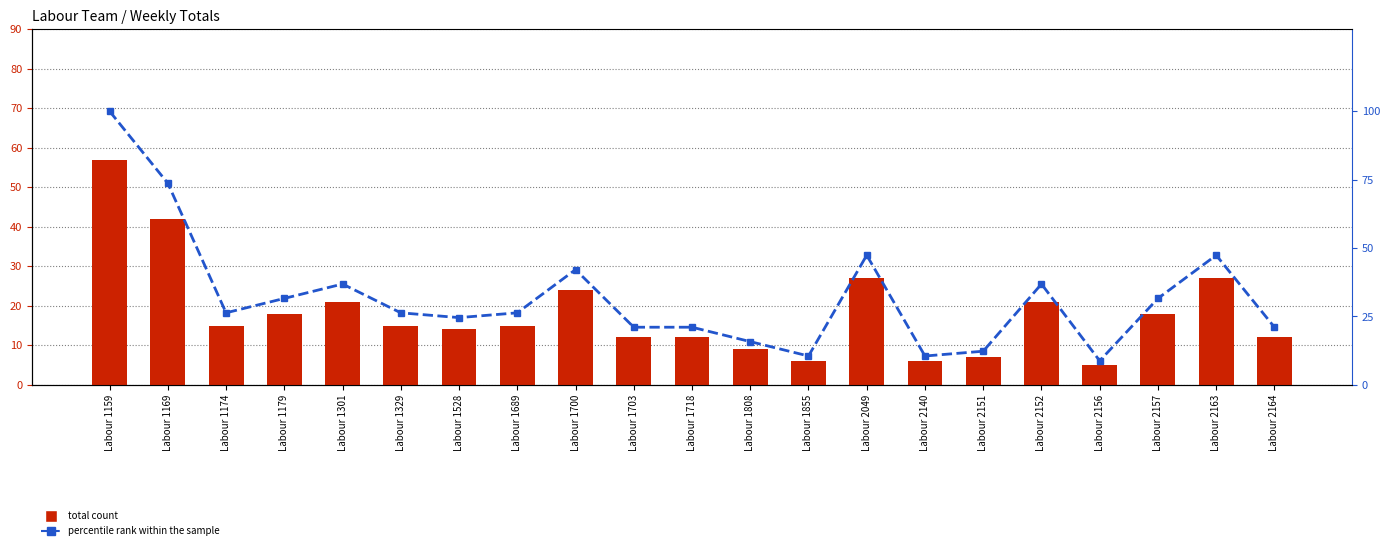

Are the bars grouped side by side (vs. stacked)?

Yes